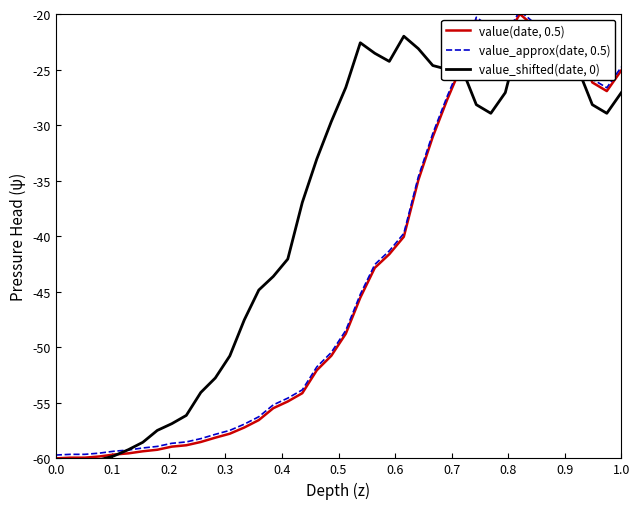

What are all the series names shown in the legend?

value(date, 0.5), value_approx(date, 0.5), value_shifted(date, 0)